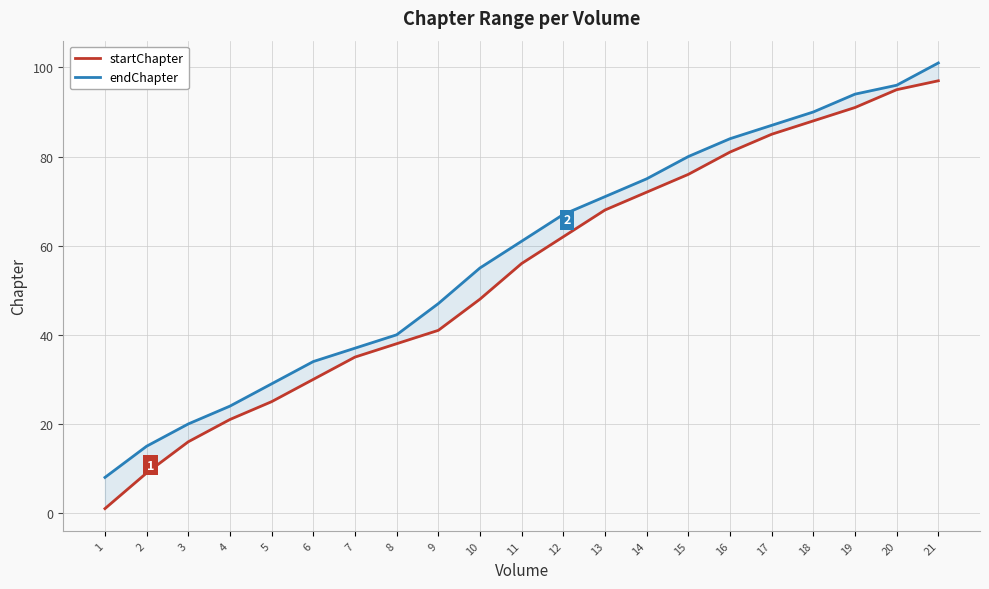

Which series has the largest total across all categories?

endChapter